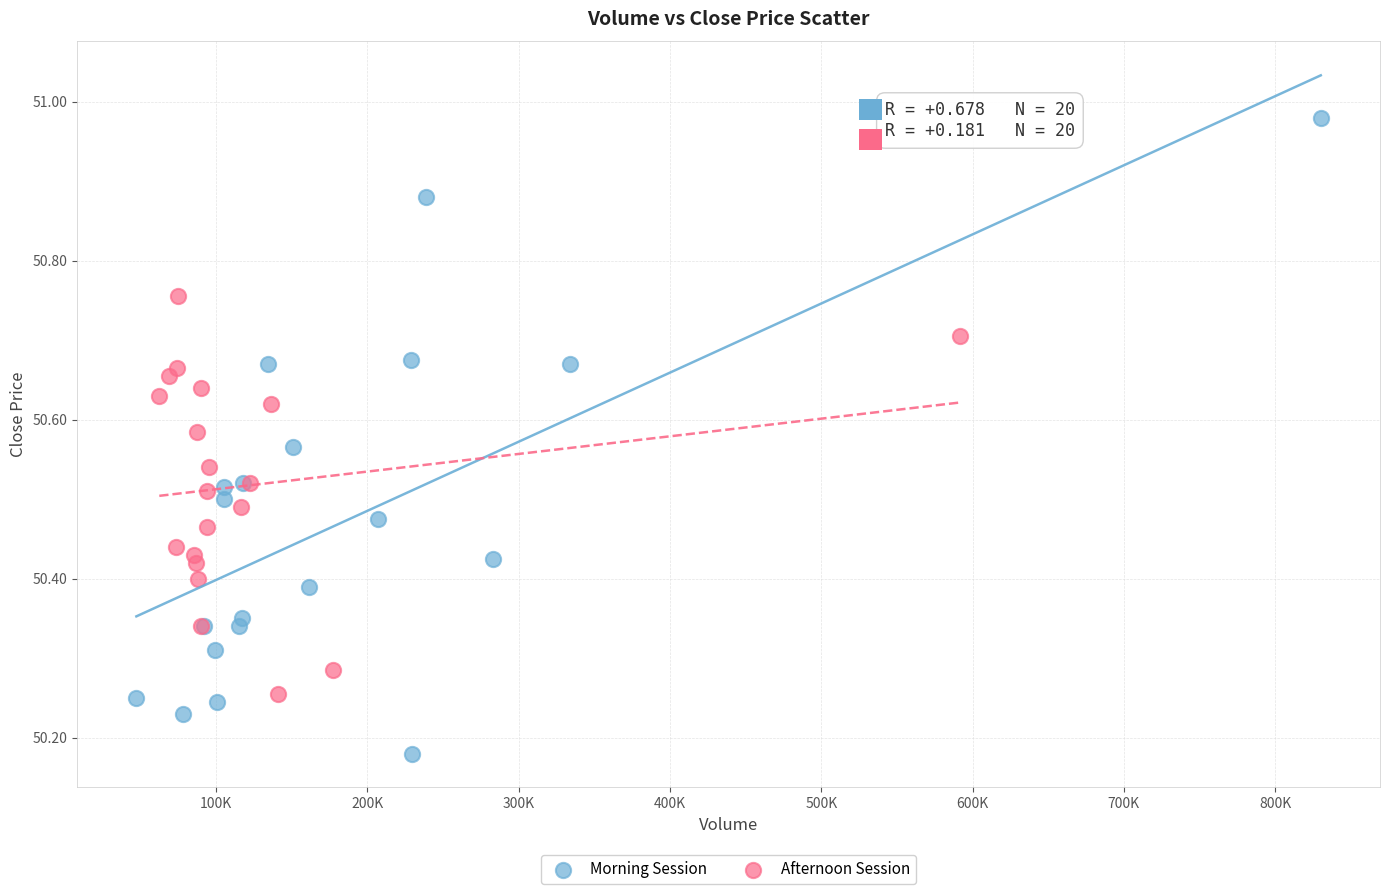

Which series has the largest Y range (max minus min)?

Morning Session